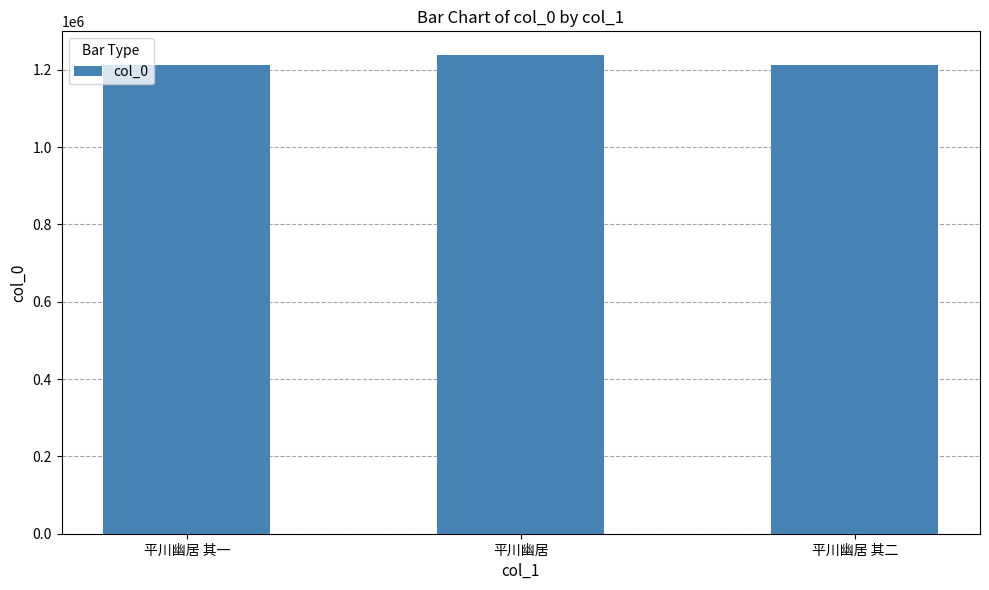

What is the ratio of the value at 平川幽居 其一 to the value at 平川幽居 其二?

1.0